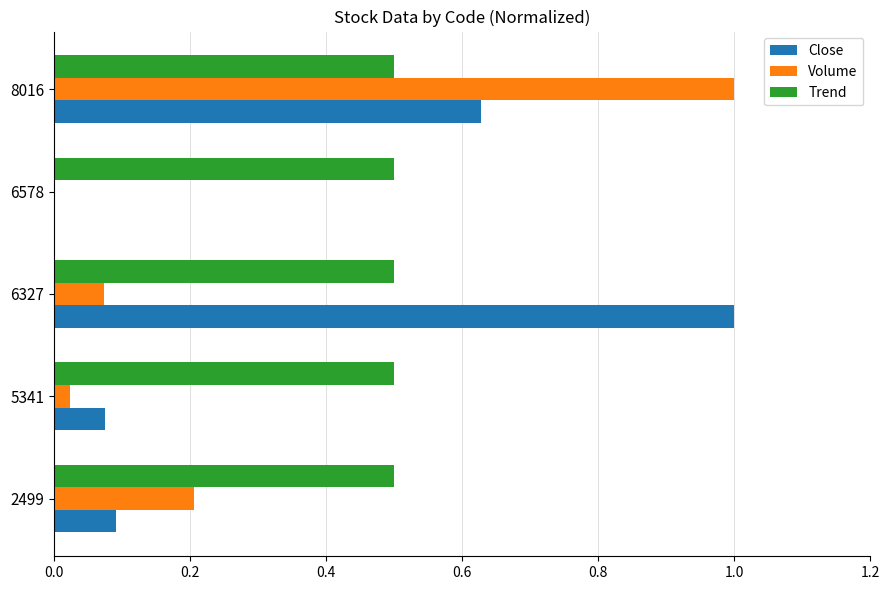

What is the sum of all Volume values?

1.3